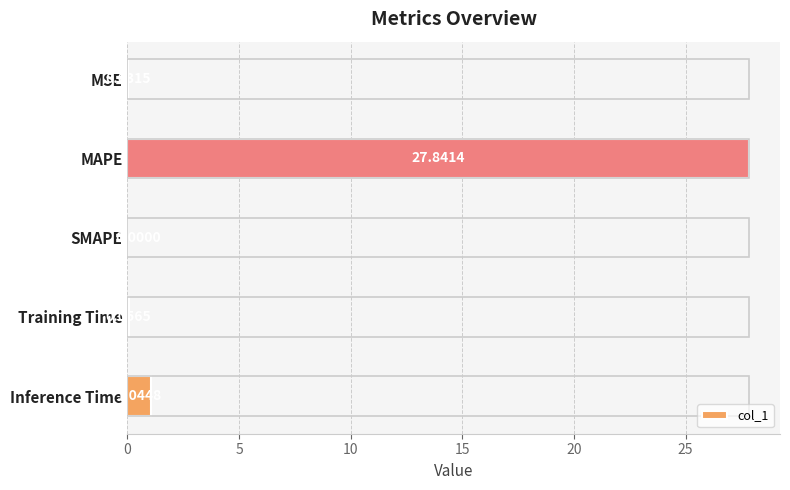

At which label is the value closest to 13?

Inference Time